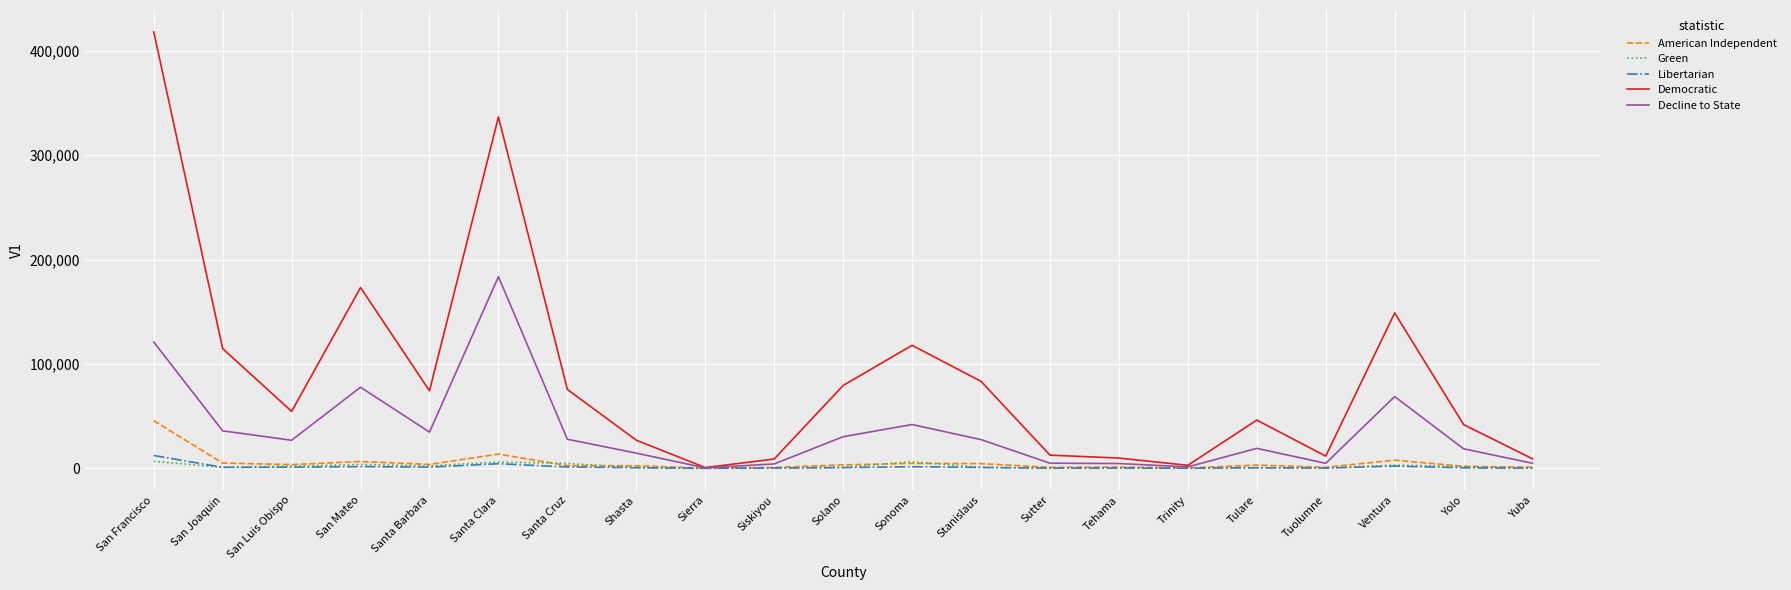

What is the difference between the second highest and second lowest values in the Democratic series?

333826